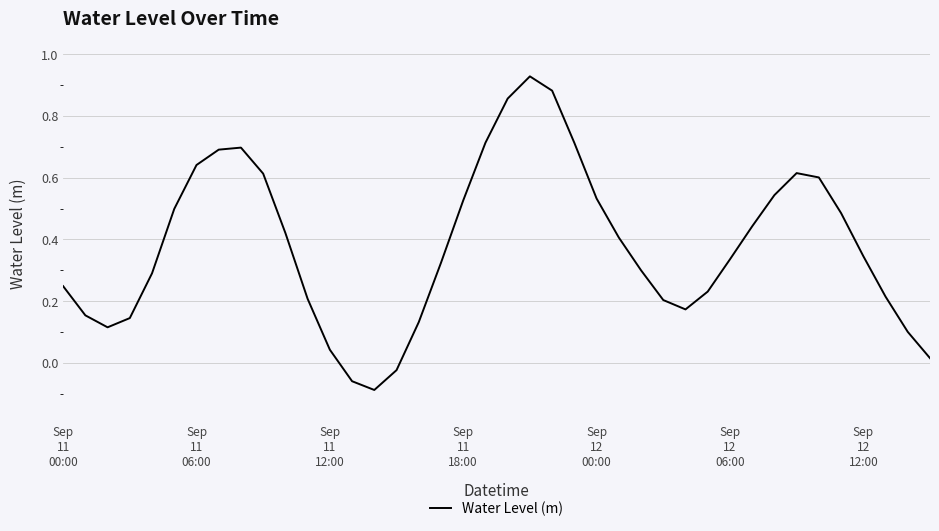

What is the difference between the maximum and minimum values?

1.0